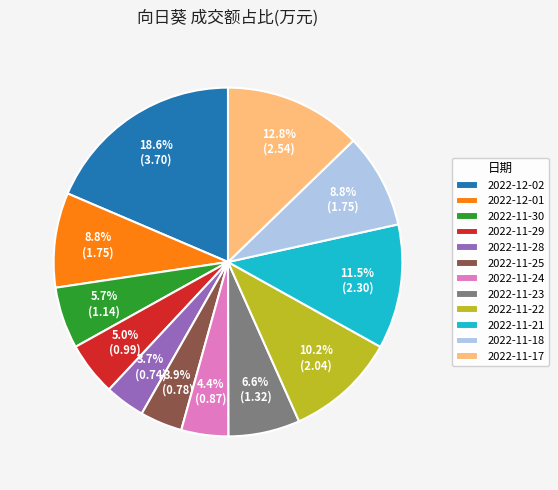

The 2022-11-29 slice represents 15% of the pie. True or false?

False